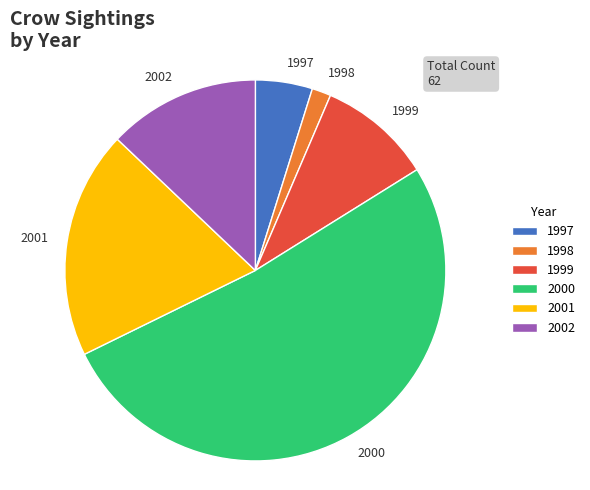

Which slice is the smallest?

1998